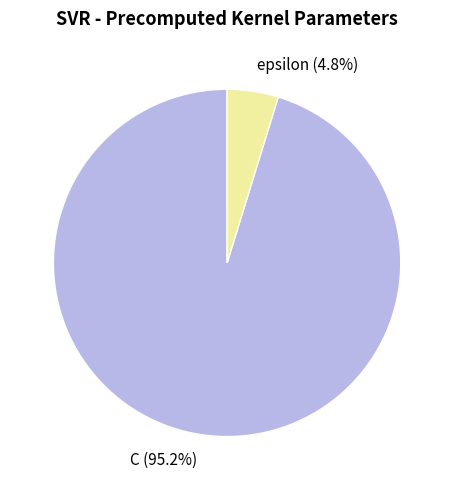

What percentage is the epsilon slice, to the nearest percent?

5%